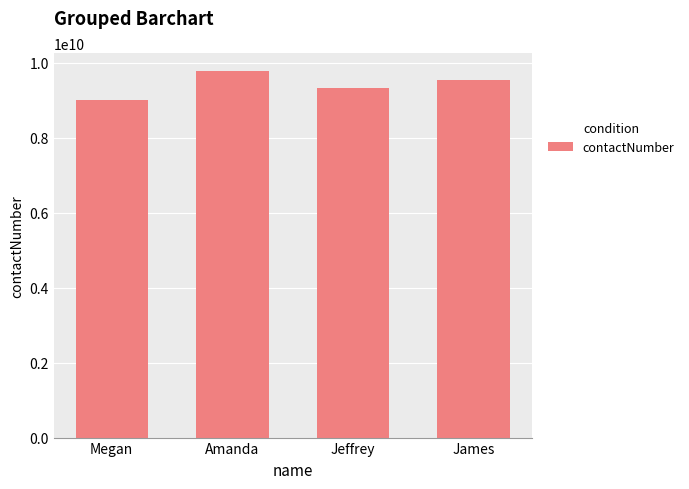

What is the maximum value shown in the chart?

9771570244